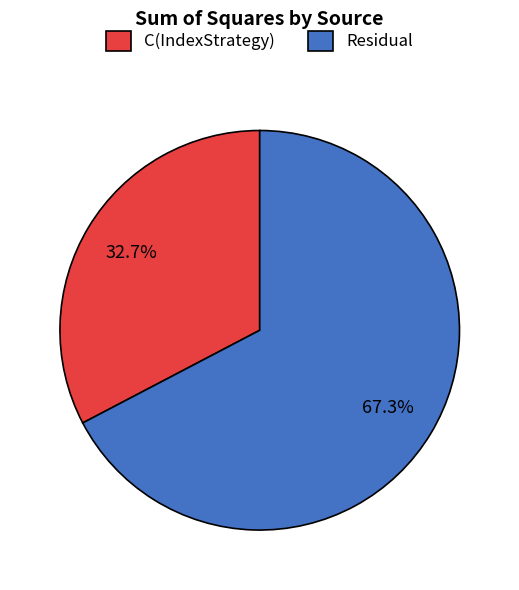

Rank the categories by value from lowest to highest.

C(IndexStrategy), Residual